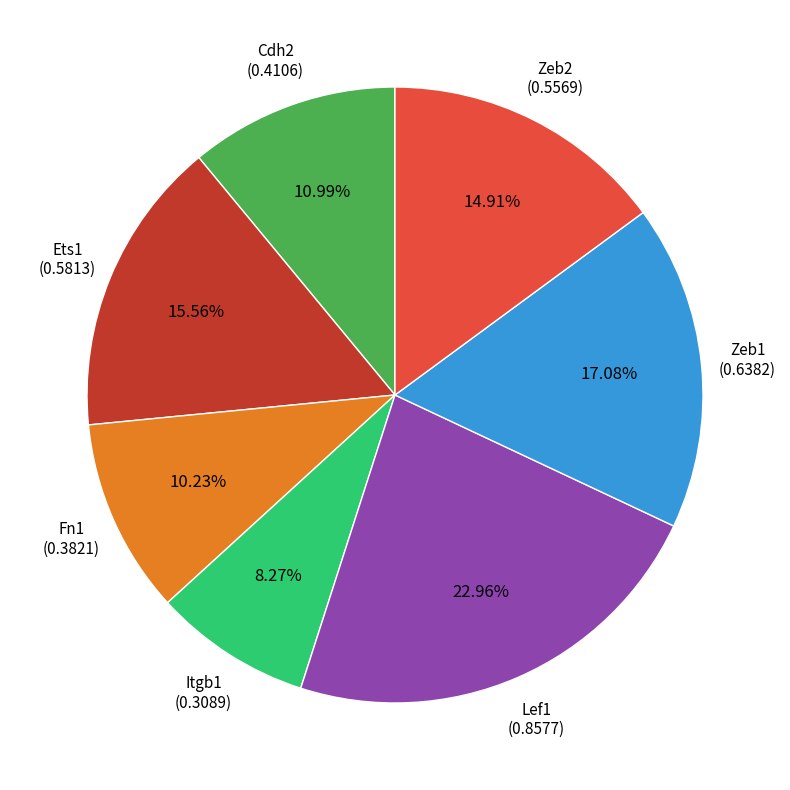

Does Zeb1 account for over 50% of the chart?

No